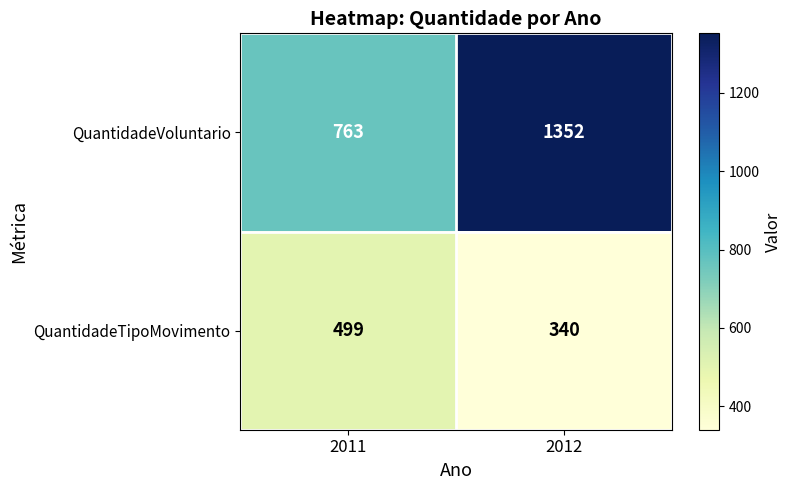

Is it true that QuantidadeVoluntario equals 1352 at 2012?

True